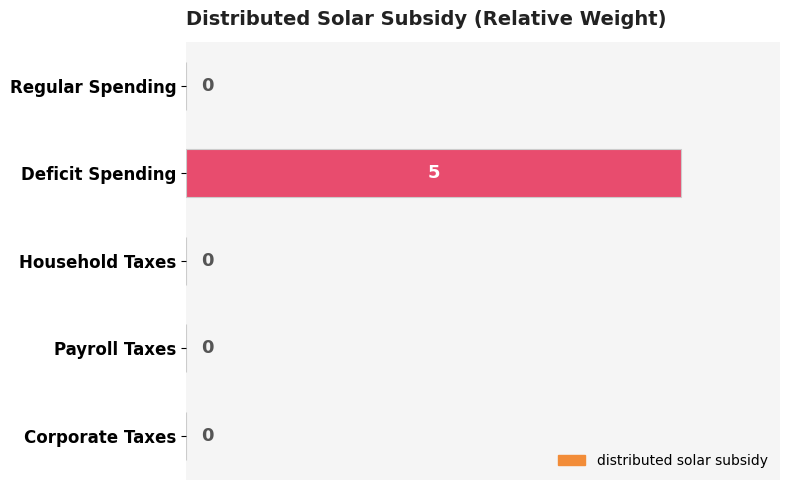

What is the change in value from Deficit Spending to Payroll Taxes?

-5